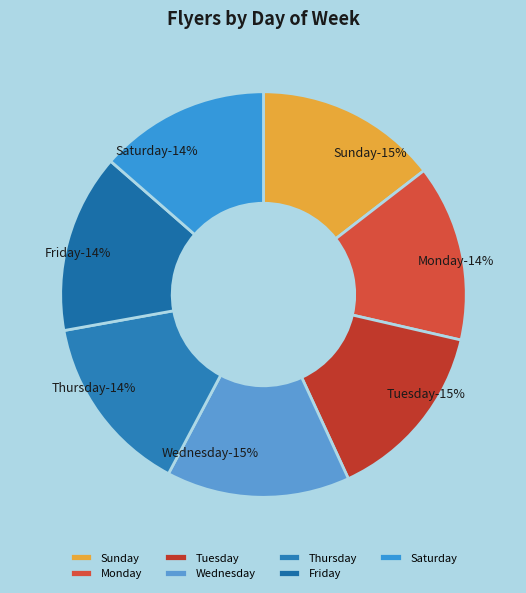

What percentage is the Thursday slice, to the nearest percent?

14%